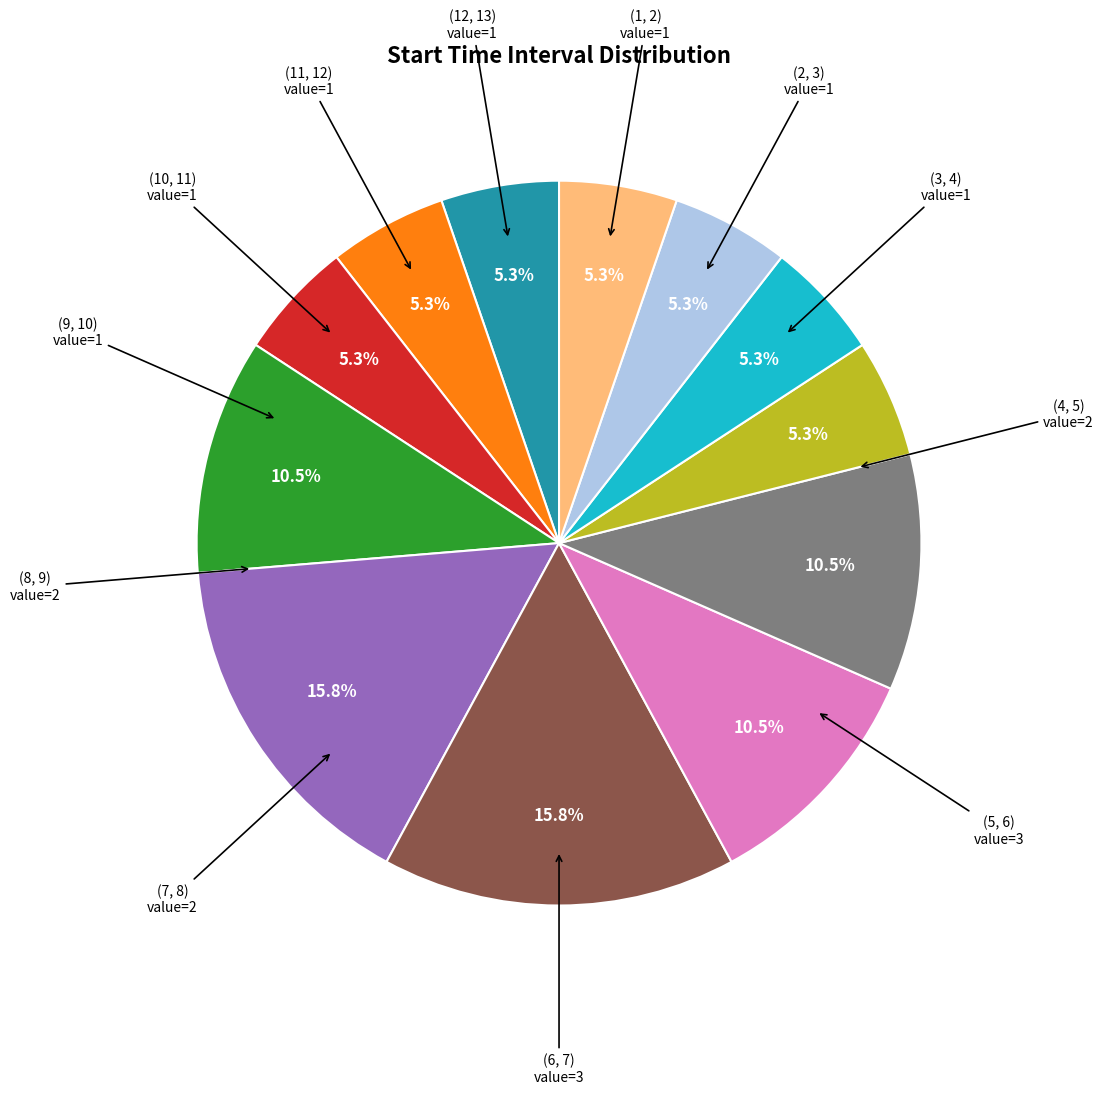

Does any single category account for the majority?

No